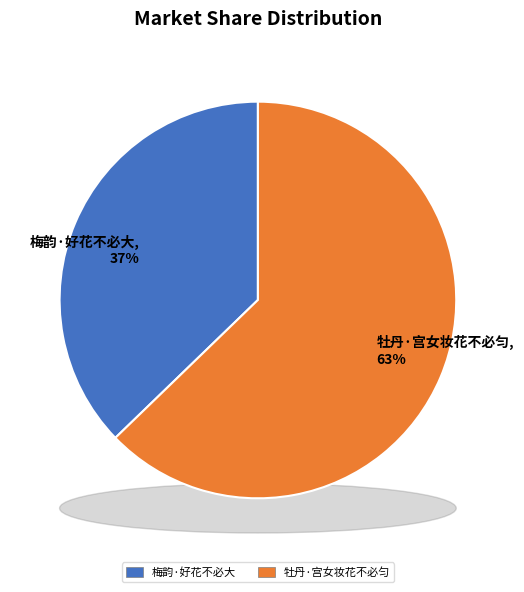

What percentage is the 牡丹·宫女妆花不必匀 slice, to the nearest percent?

63%